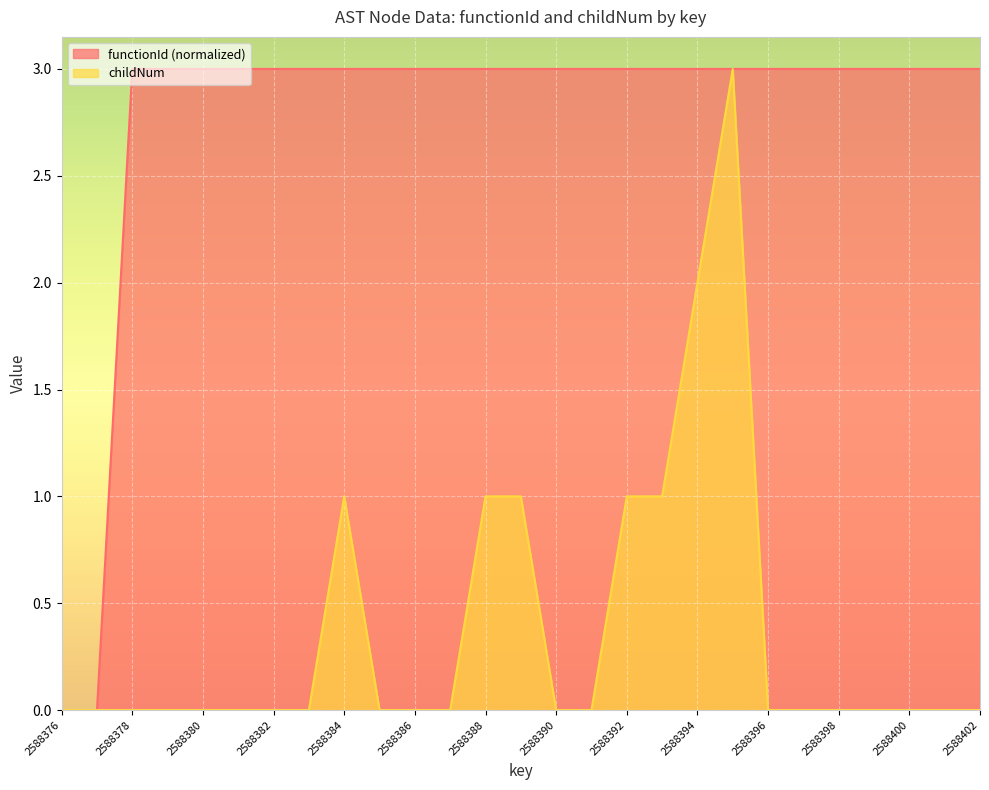

True or false: functionId has a value of 5 at 2588392.

False